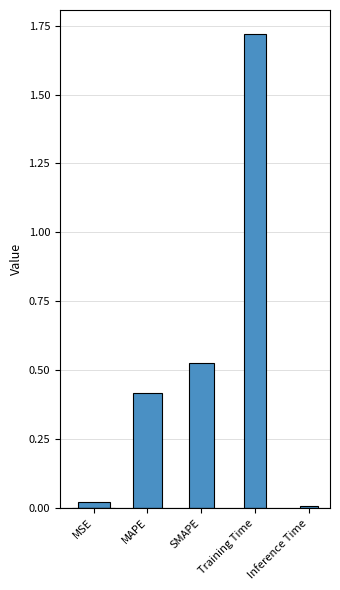

What position from the left is MSE?

1